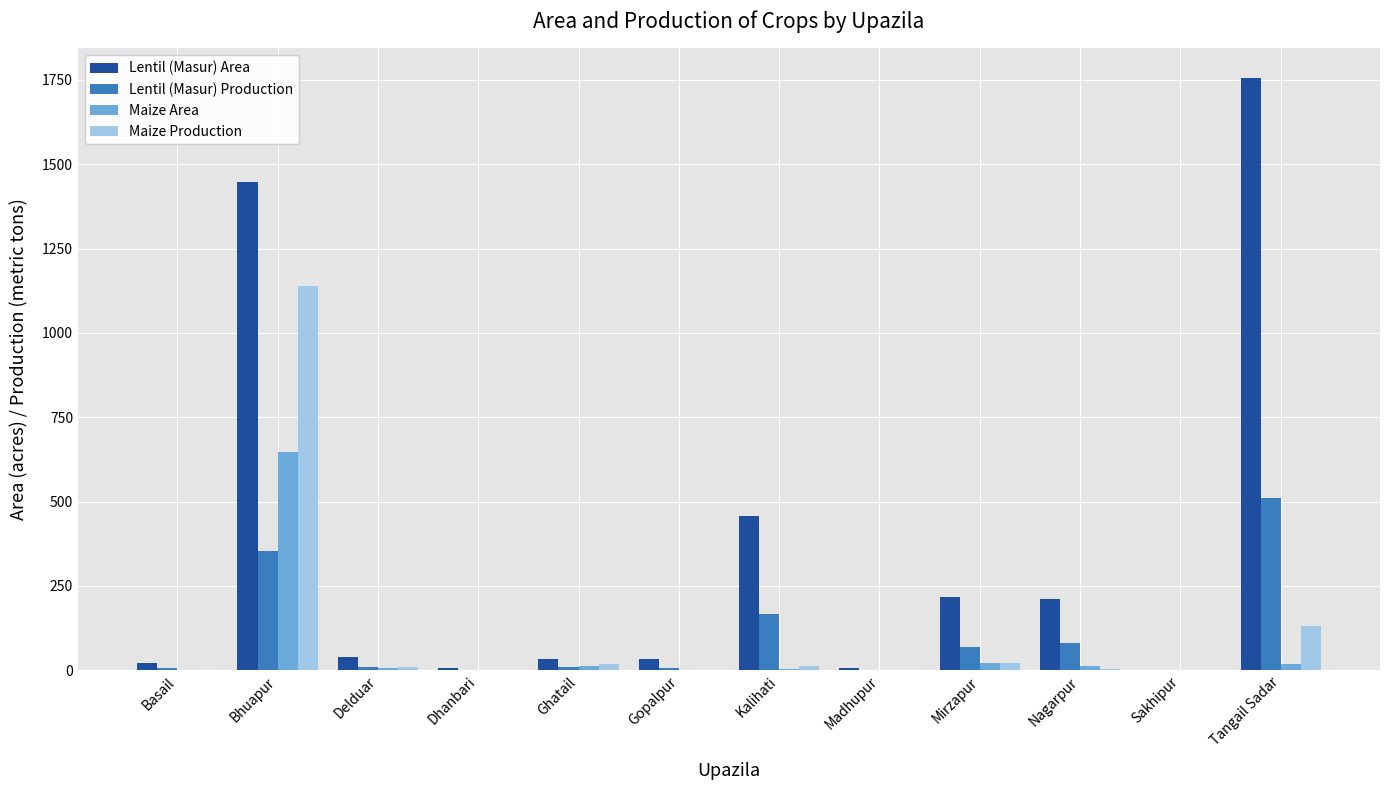

What is the sum of all Maize Production values?

1336.7